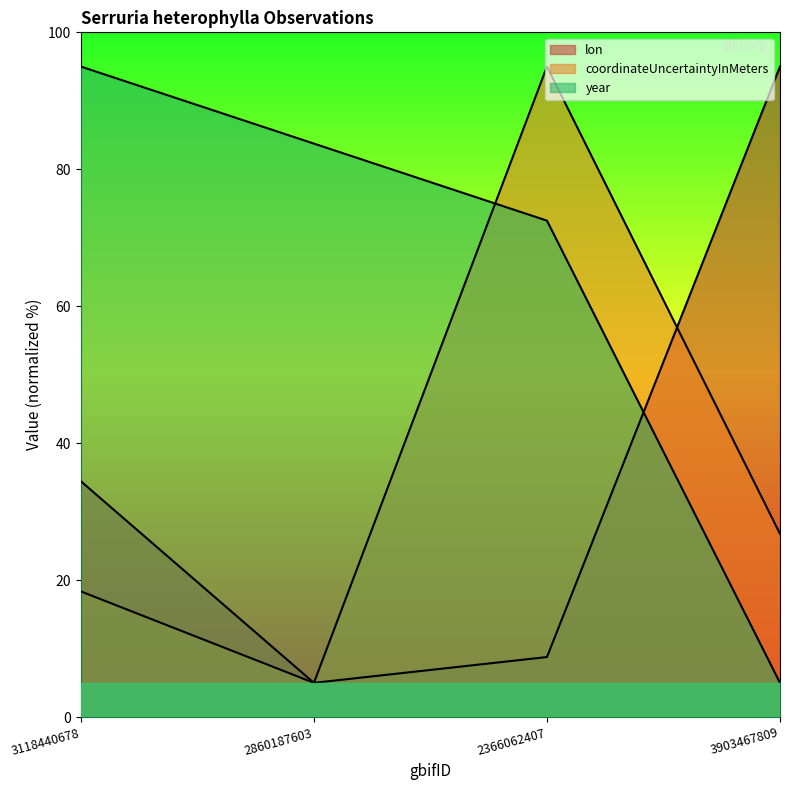

How many times do year and lon cross each other?

1